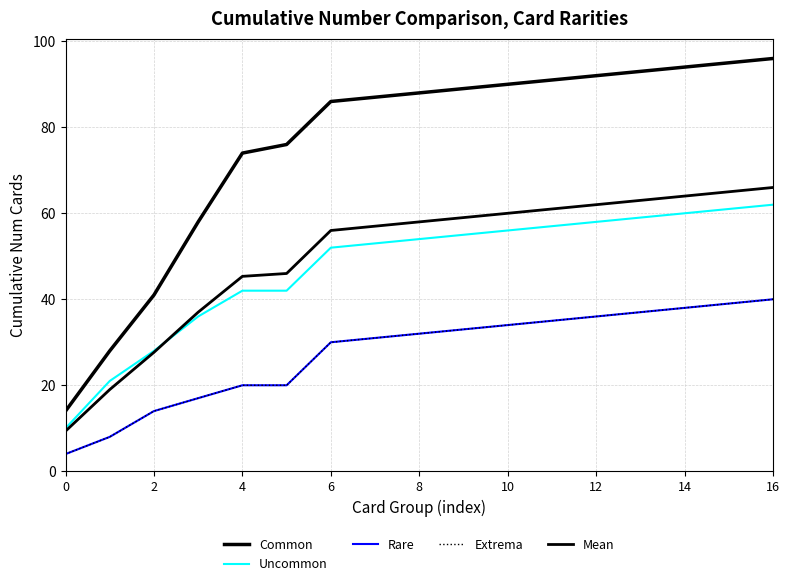

Is this an area chart (filled region under the line)?

No